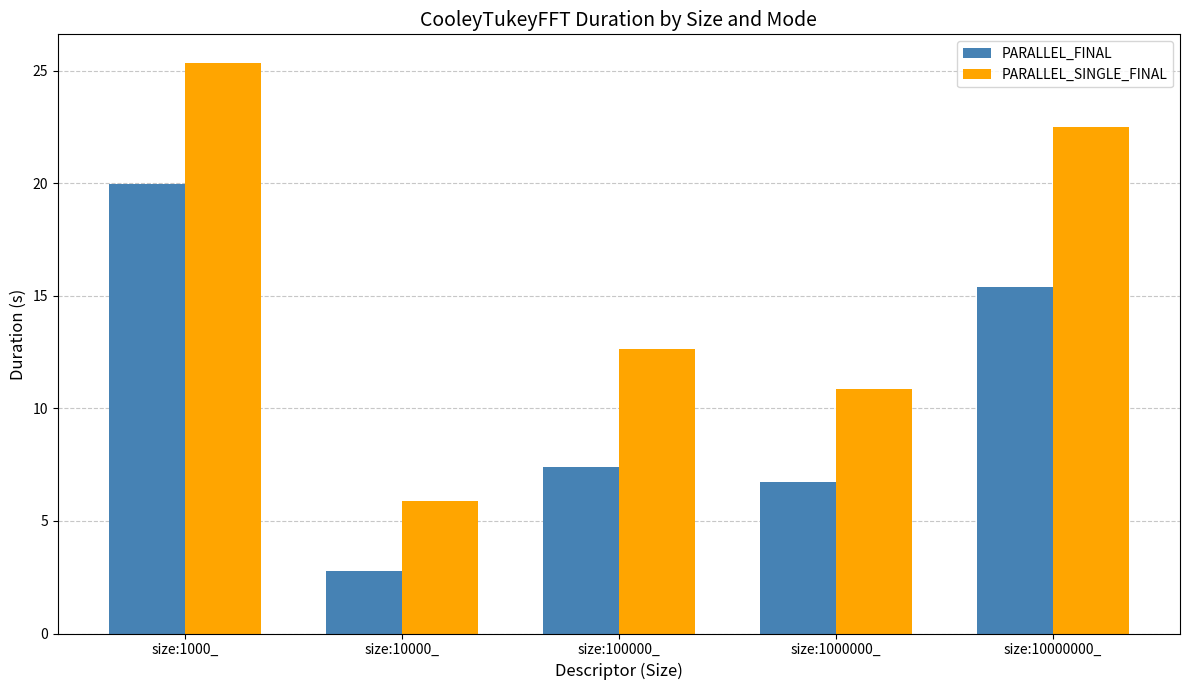

What is the average value of the PARALLEL_FINAL series?

10.5